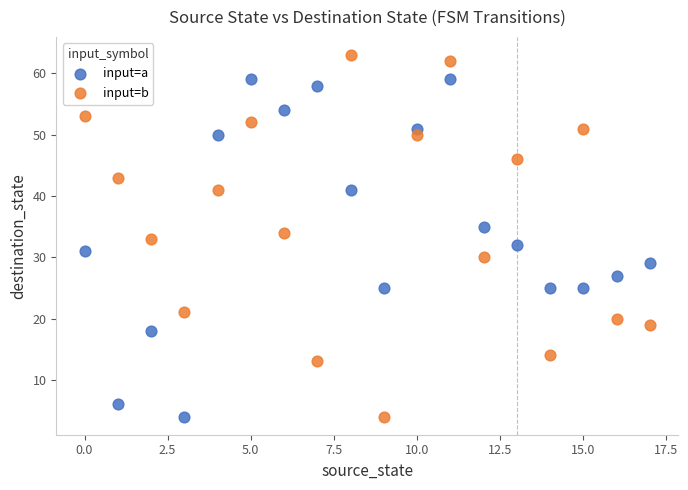

Which series reaches the maximum Y coordinate?

input=b